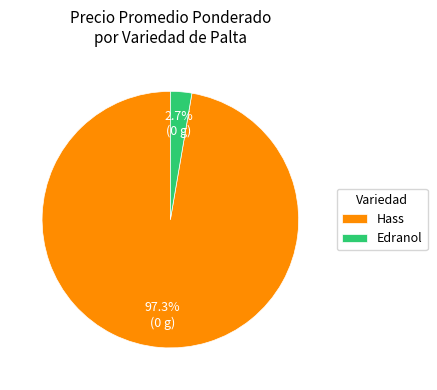

Rank the categories by value from lowest to highest.

Edranol, Hass